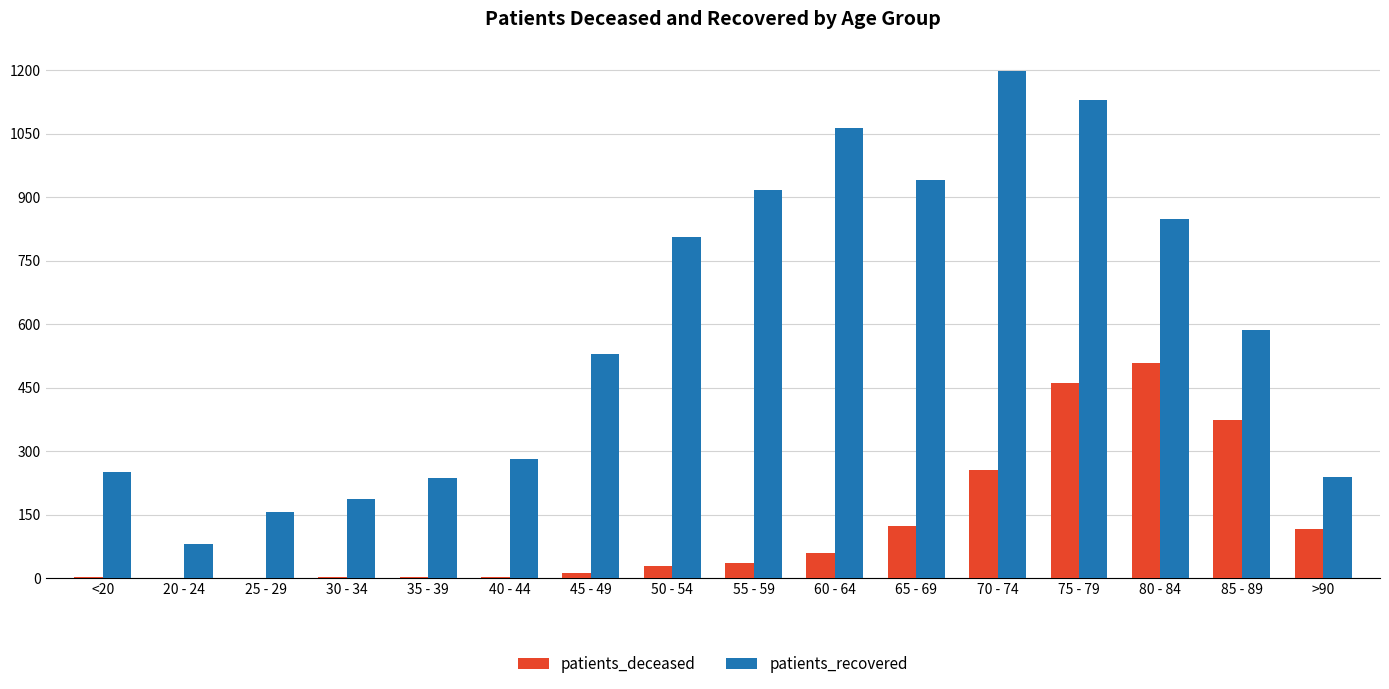

What are all the series names shown in the legend?

patients_deceased, patients_recovered